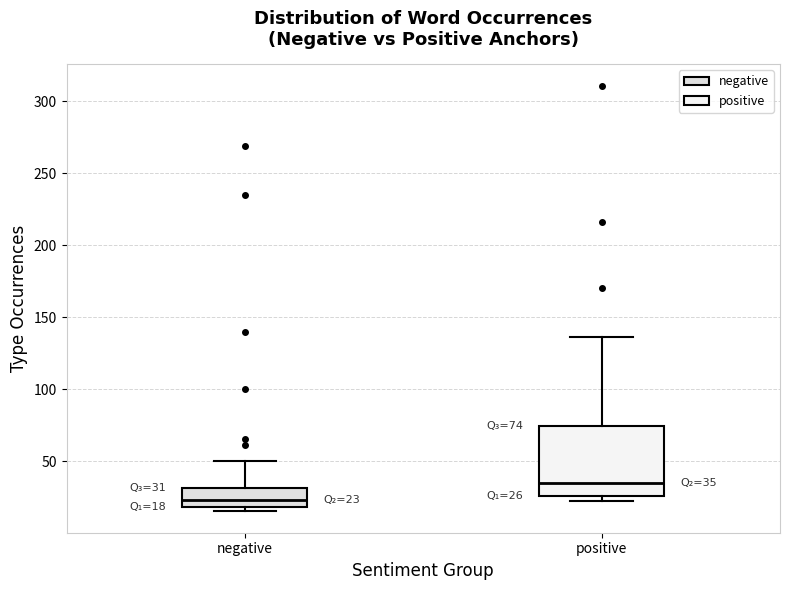

Which box has the highest median line?

positive